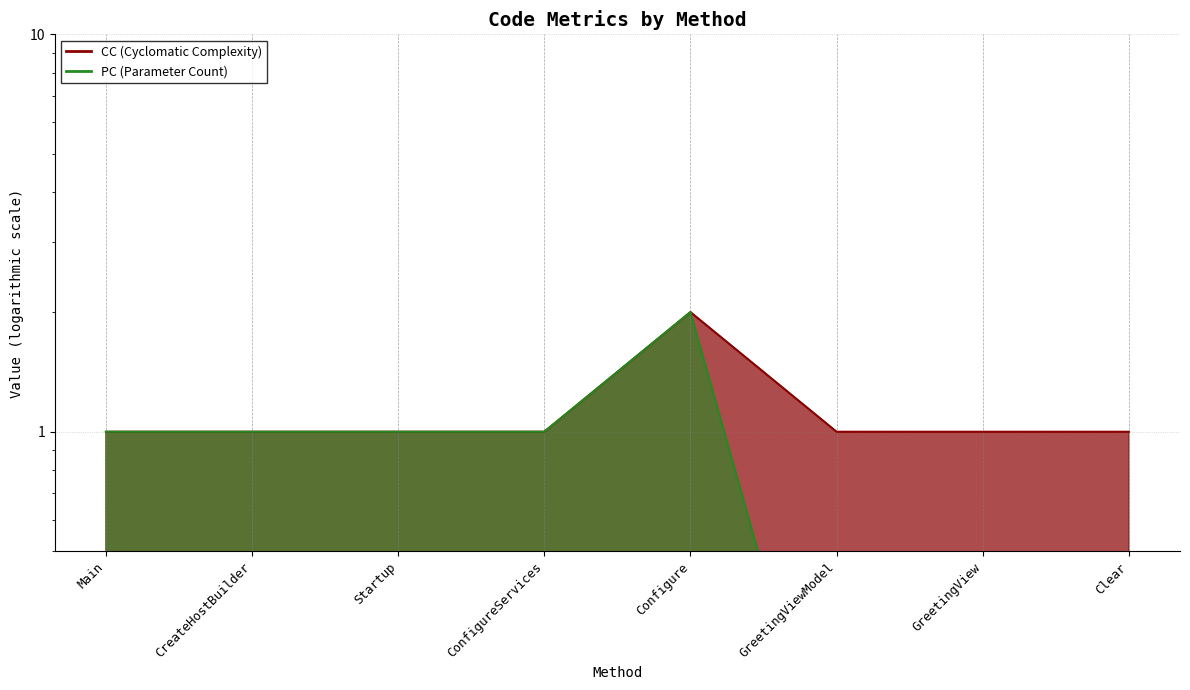

Is it true that PC equals 0.7 at Configure?

False